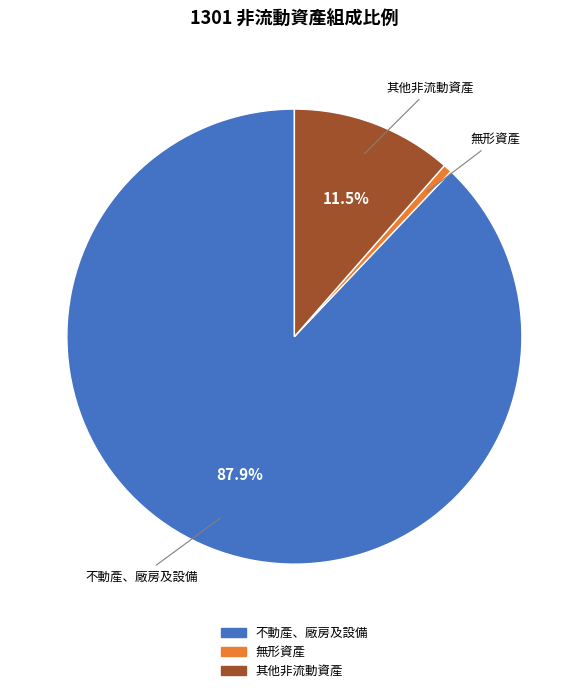

Approximately how many times larger is the value at 其他非流動資產 compared to 無形資產?

18.6